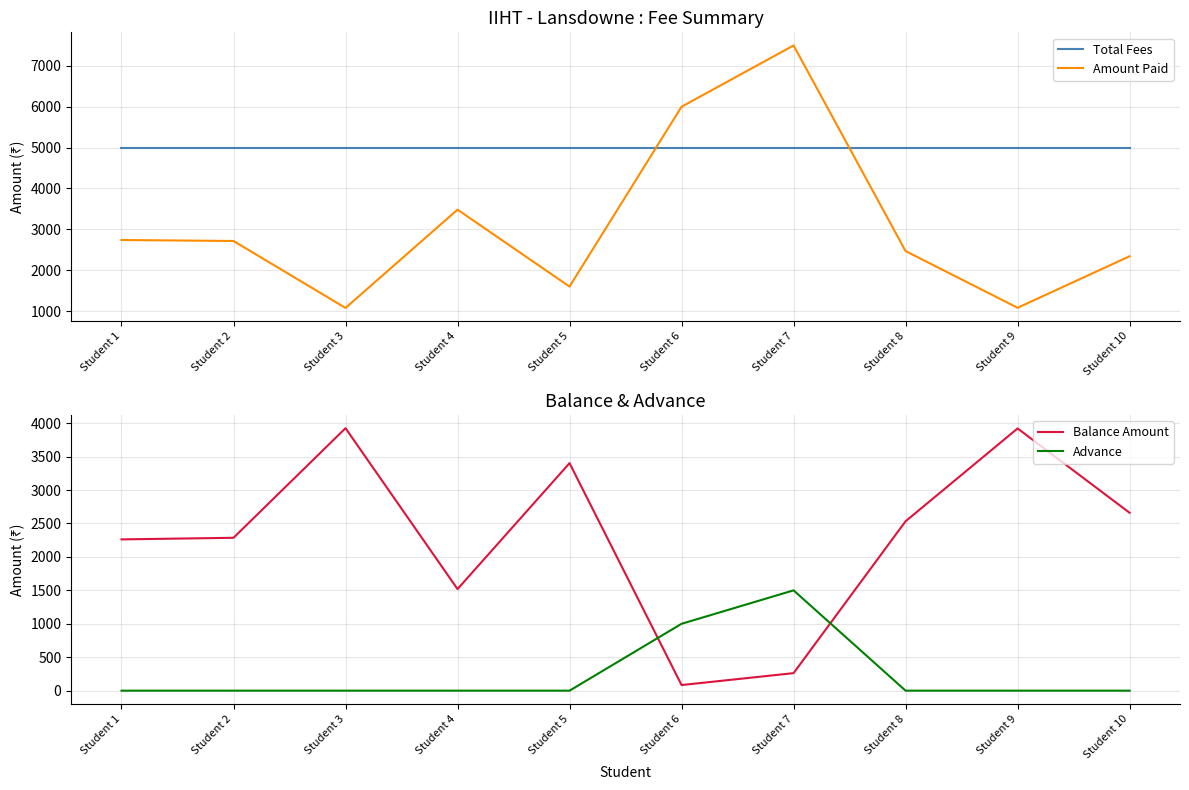

Reading right to left, extract all data points from this chart.

Total Fees: 5000	5000	5000	5000	5000	5000	5000	5000	5000	5000
Amount Paid: 2340	1079	2467	7500	6000	1598	3481	1075	2714	2738
Balance Amount: 2660	3921	2533	262	84	3402	1519	3925	2286	2262
Advance: 0	0	0	1500	1000	0	0	0	0	0